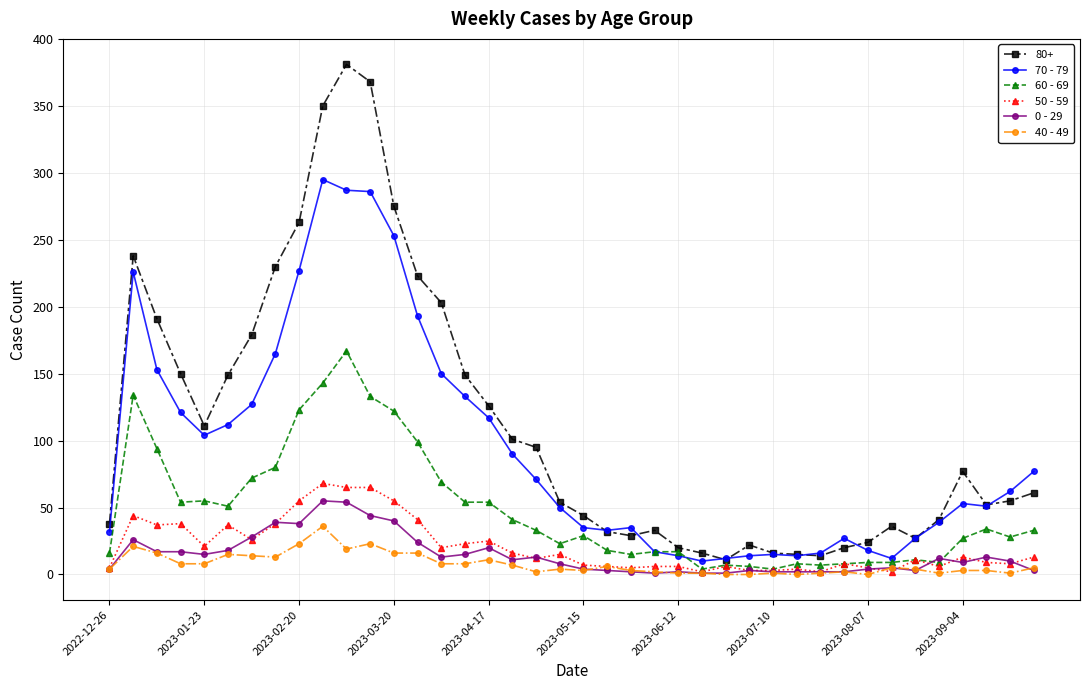

How many distinct data groups are displayed?

6